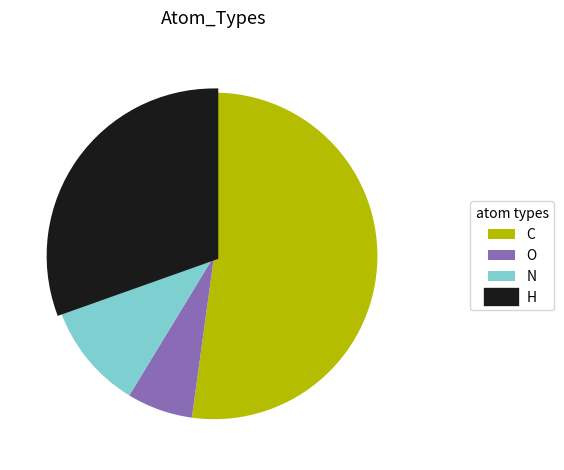

Between C and H, which is larger?

C